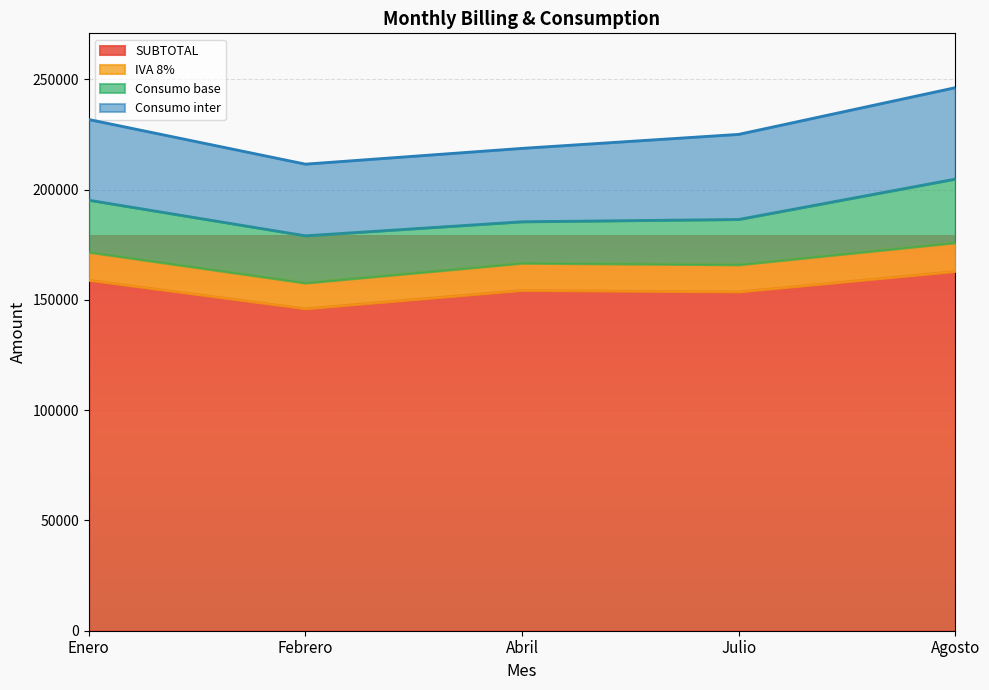

What is the approximate value of SUBTOTAL at Julio?

153593.0